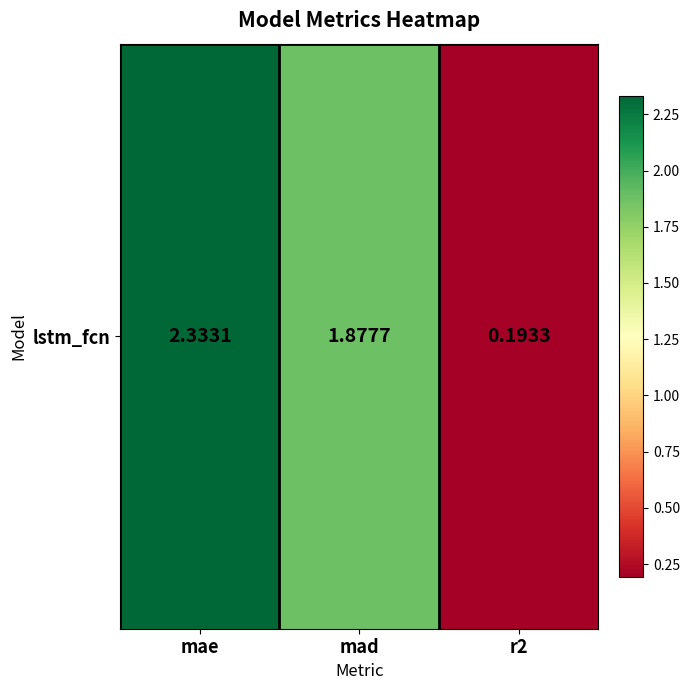

Reading left to right, transcribe all the data shown in this chart.

2.3	1.9	0.2